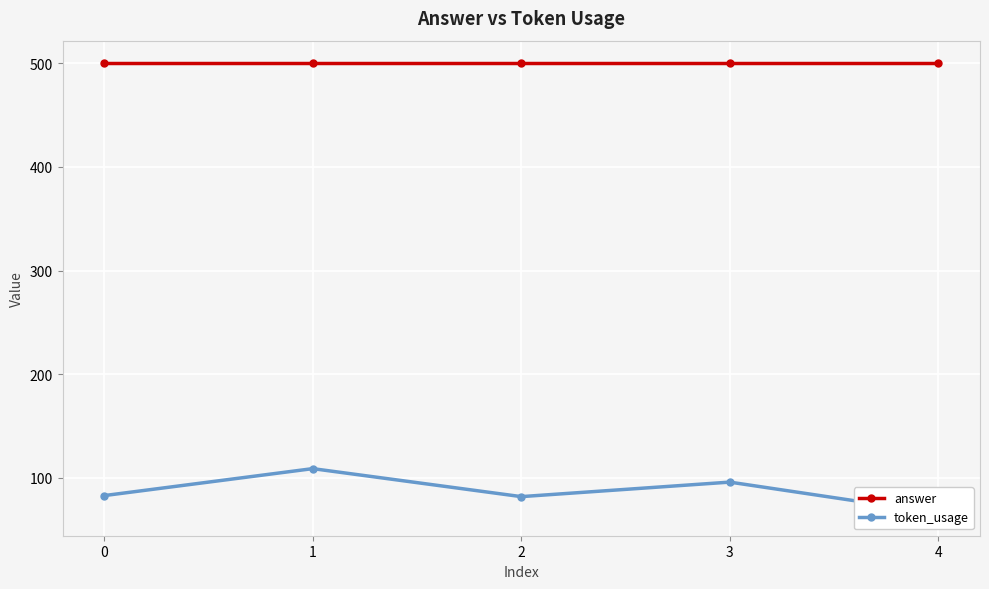

What is the lowest value of the token_usage series?

66